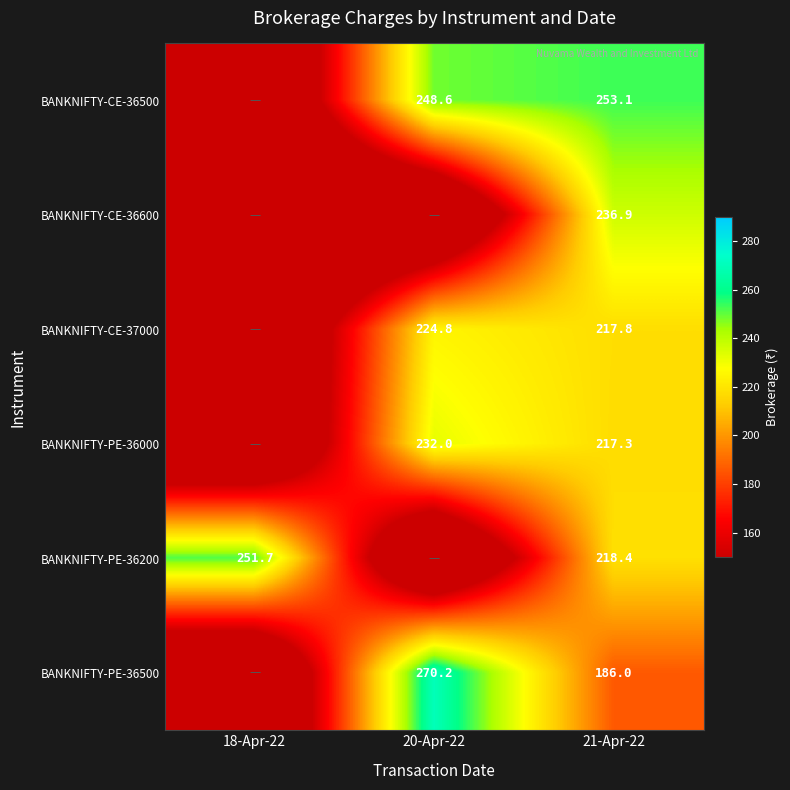

Is it true that BANKNIFTY-PE-36200 equals 57.2 at 20-Apr-22?

False